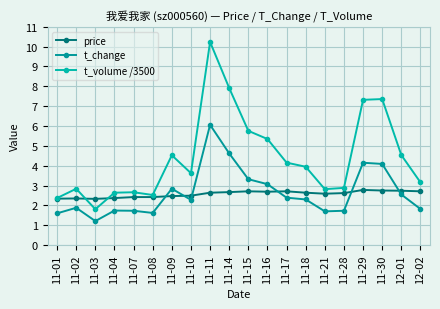

What is the sum of the t_change values at 11-09 and 11-16?

5.9